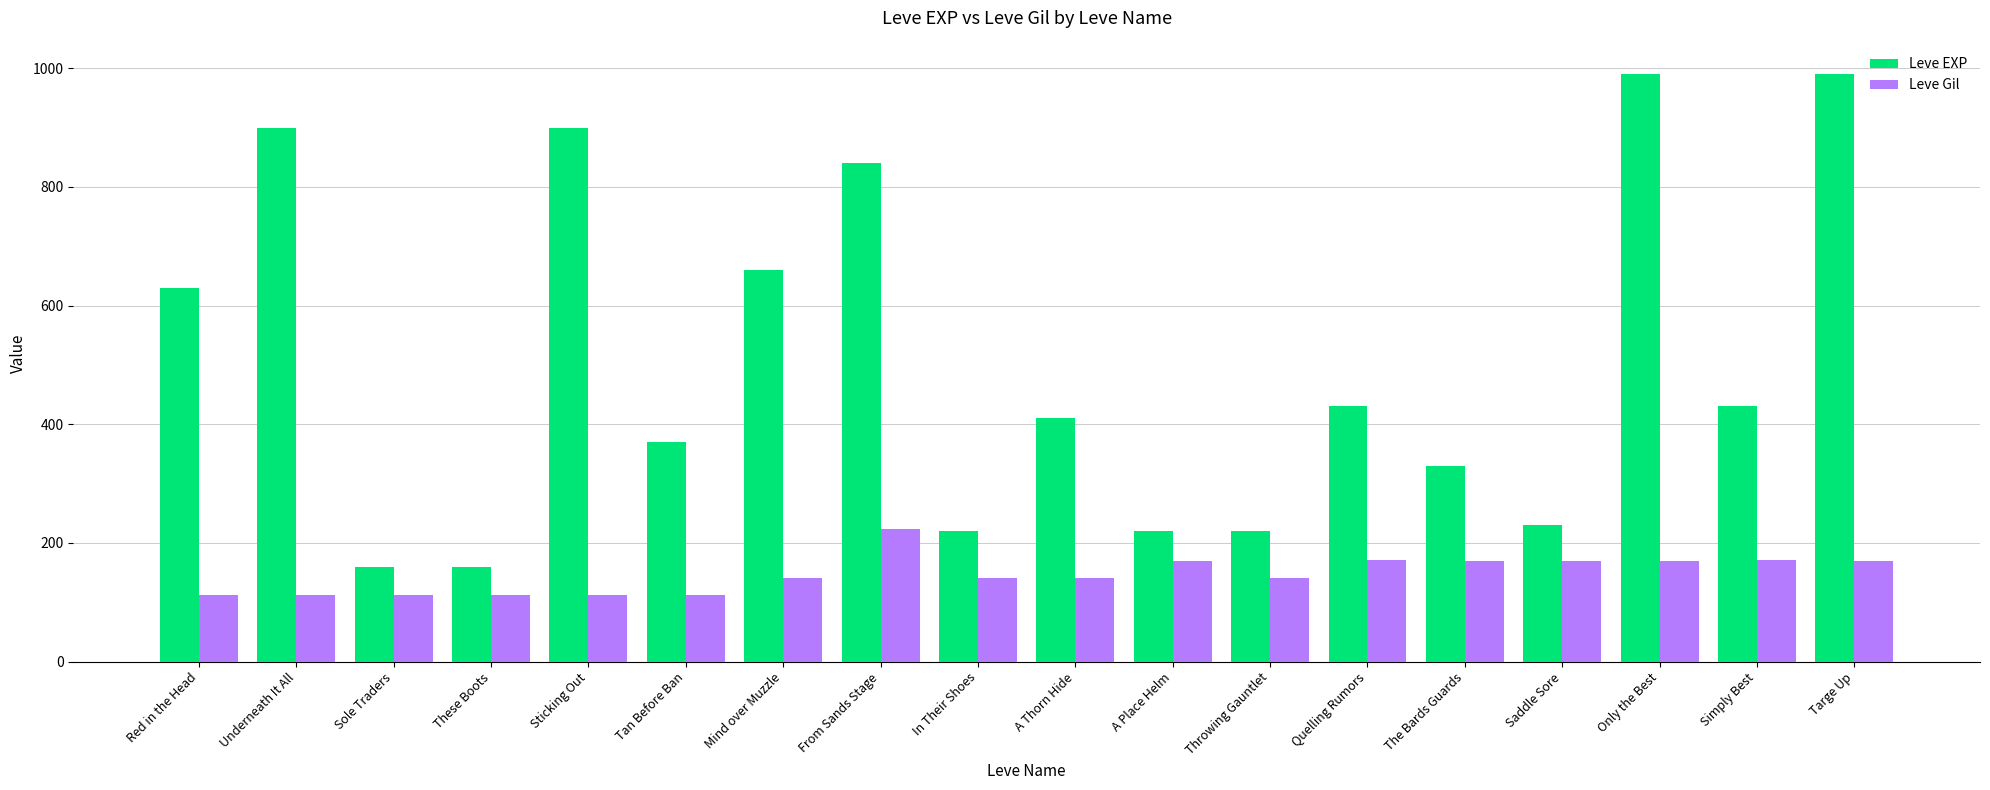

What is the sum of the Leve Gil values at A Place Helm and Quelling Rumors?

342